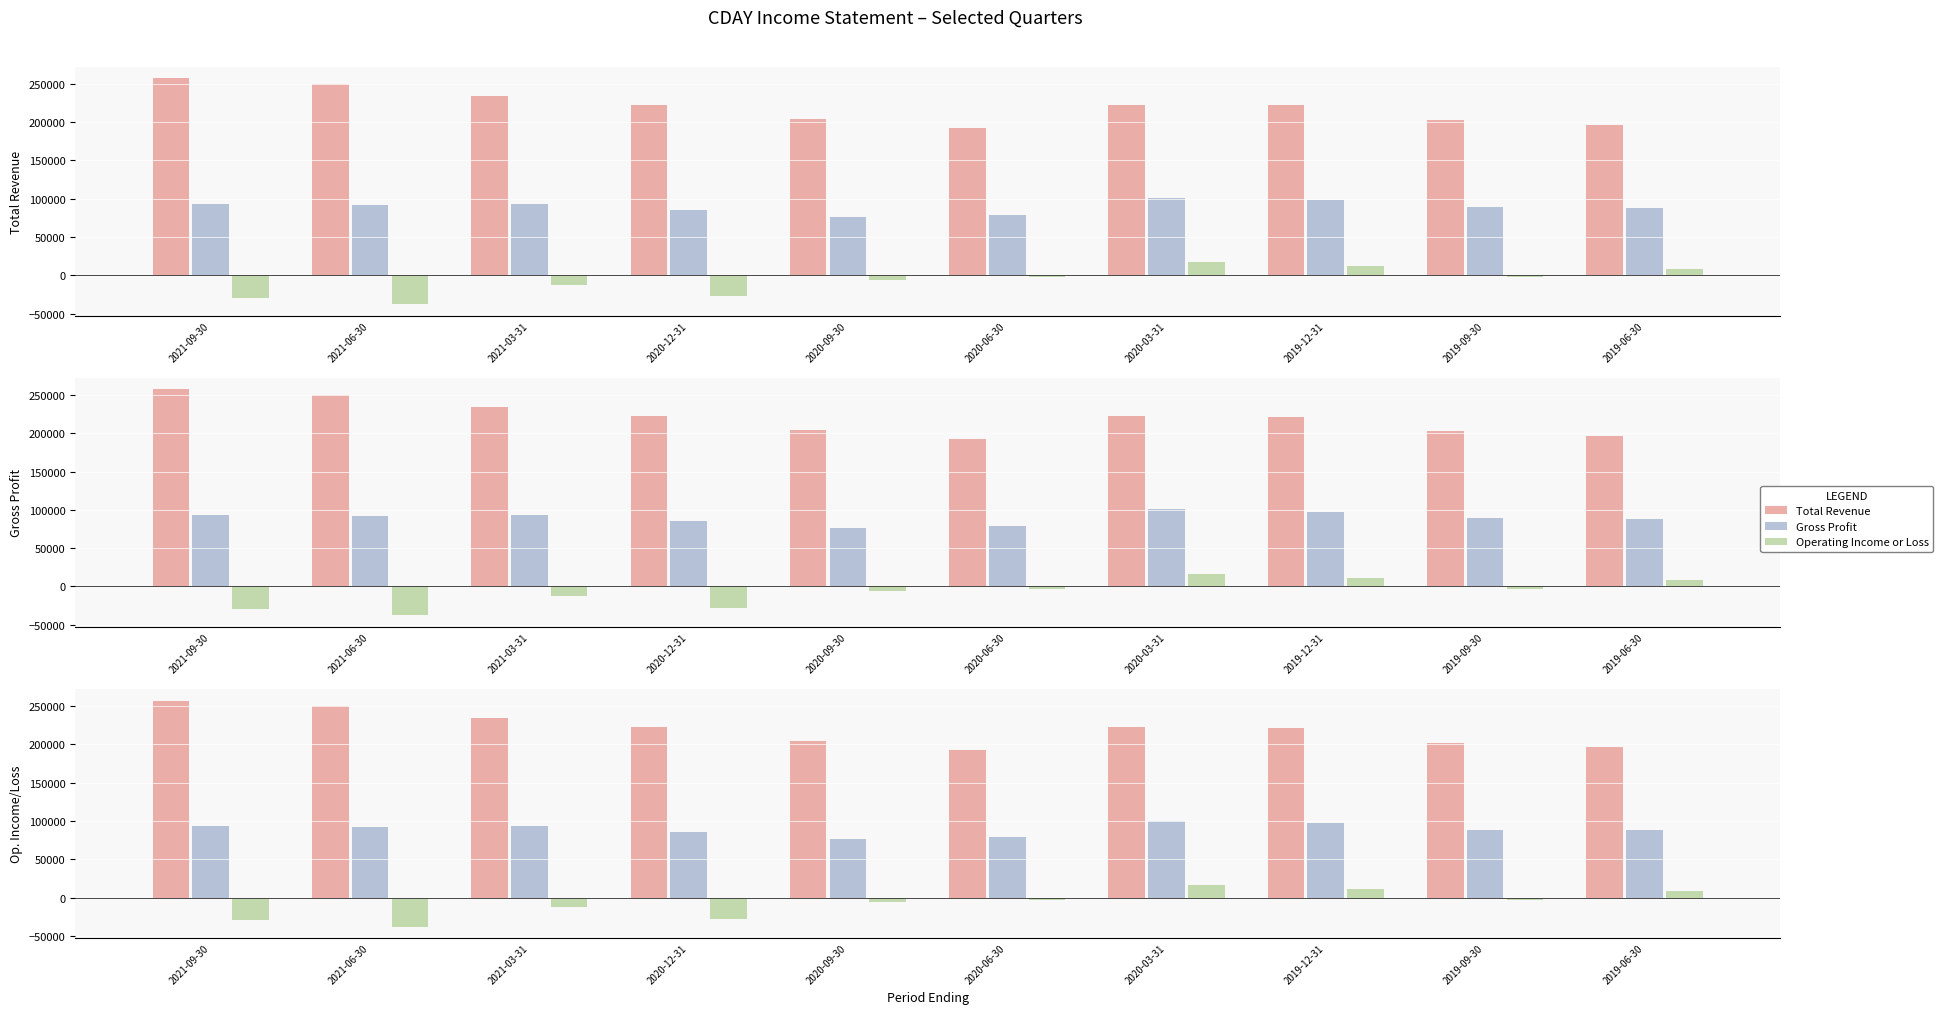

How many bars are there in each group?

3